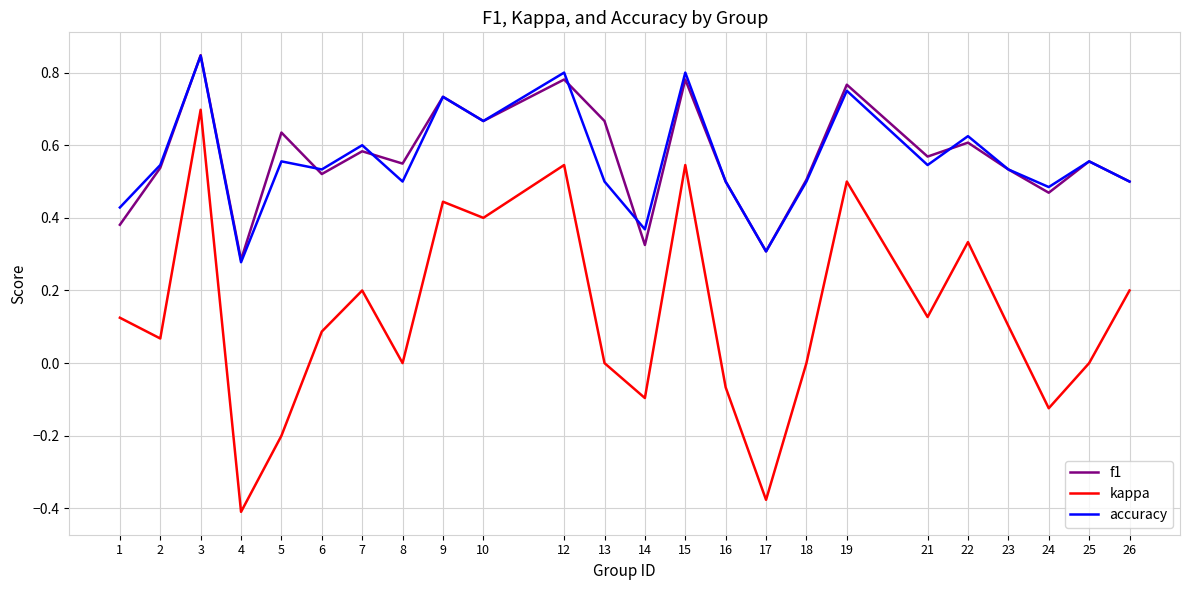

True or false: kappa and f1 cross at least once.

False